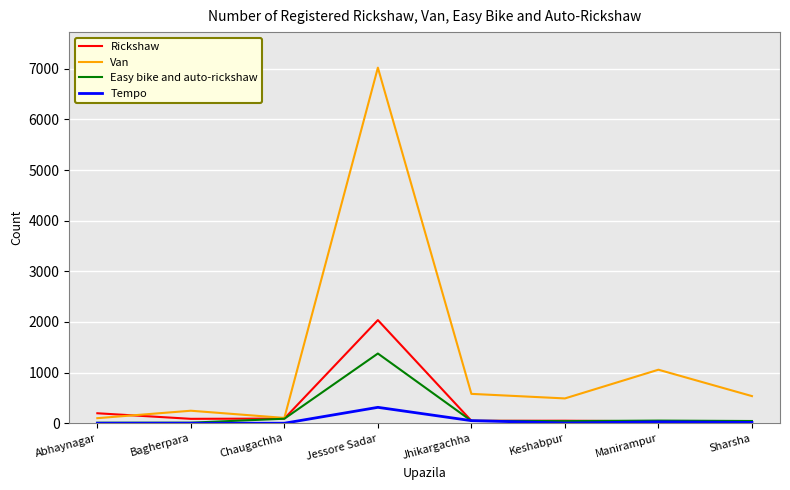

True or false: Tempo has a value of 0 at Chaugachha.

True